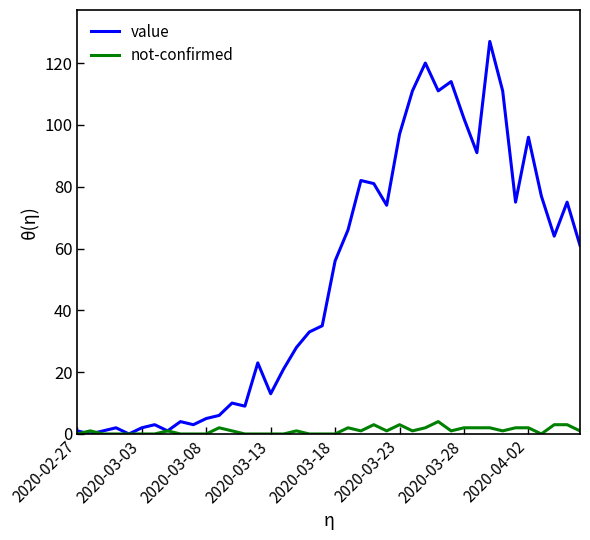

What is the maximum value shown in the chart?

127